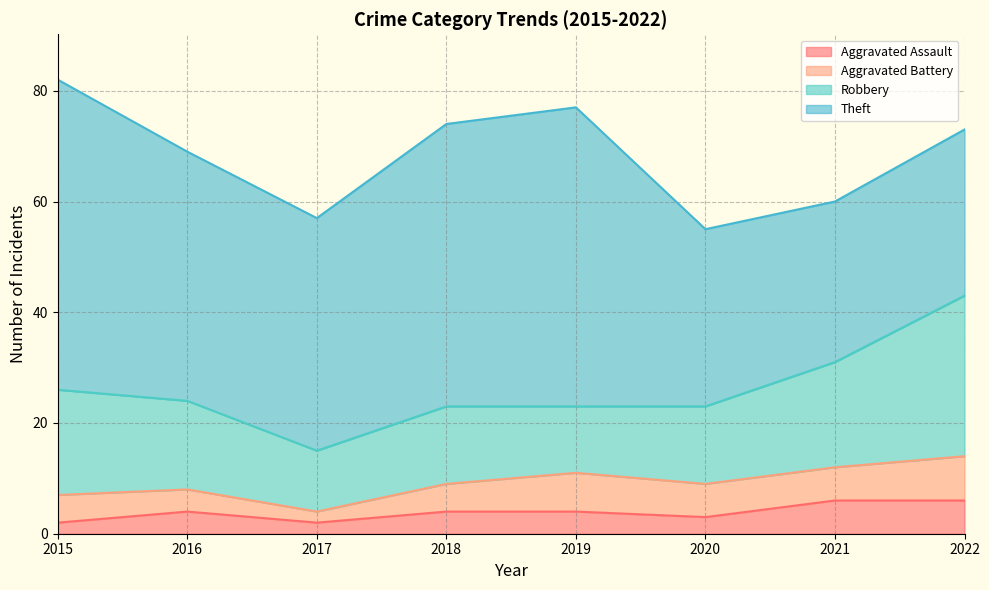

Reading left to right, transcribe all the data shown in this chart.

Aggravated Assault: 2	4	2	4	4	3	6	6
Aggravated Battery: 5	4	2	5	7	6	6	8
Robbery: 19	16	11	14	12	14	19	29
Theft: 56	45	42	51	54	32	29	30